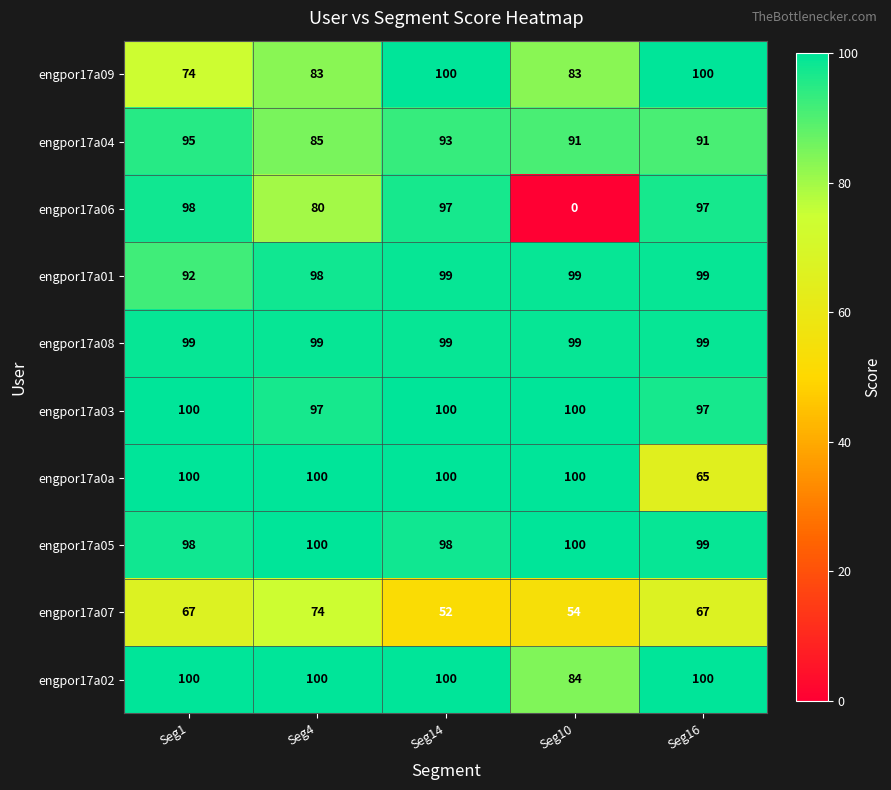

Which series has the largest range (max minus min)?

engpor17a06